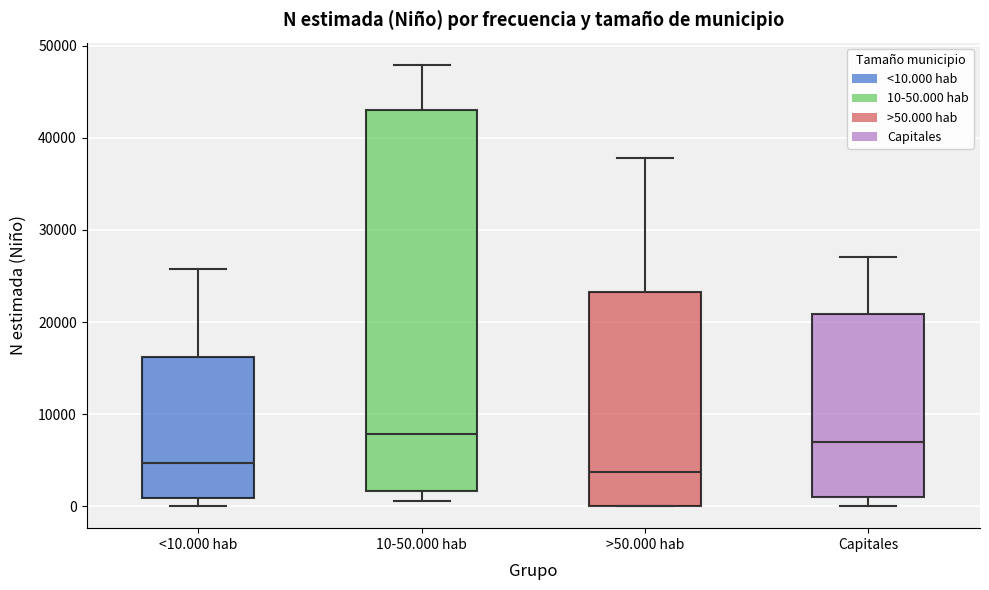

Where is the lower edge of the box for Capitales on the y-axis? The values are not printed on the chart, so give them approximately, as read against the axis.

1000